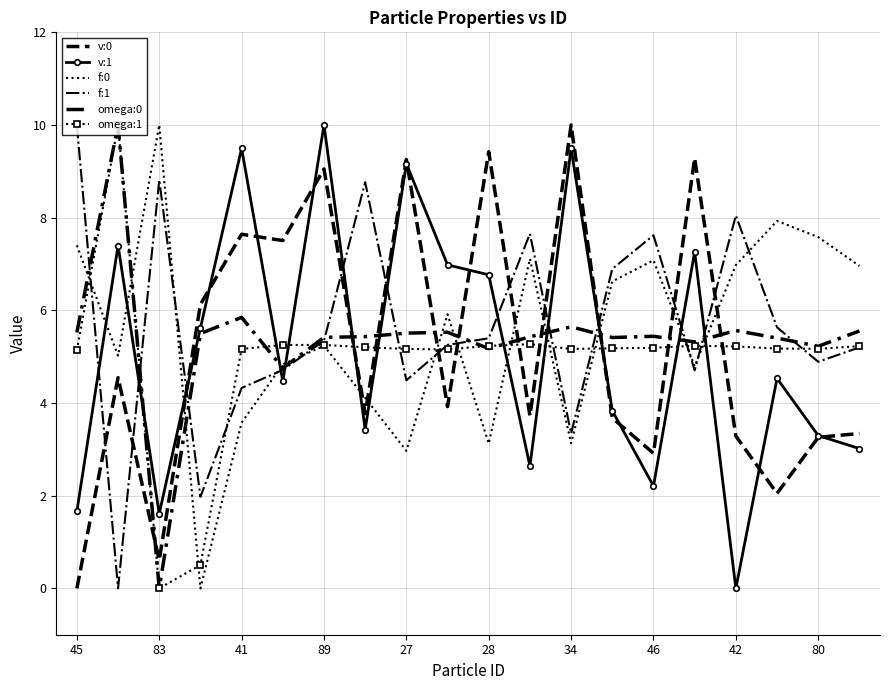

Which series ends up on top after the final intersection of f:0 and v:0?

f:0